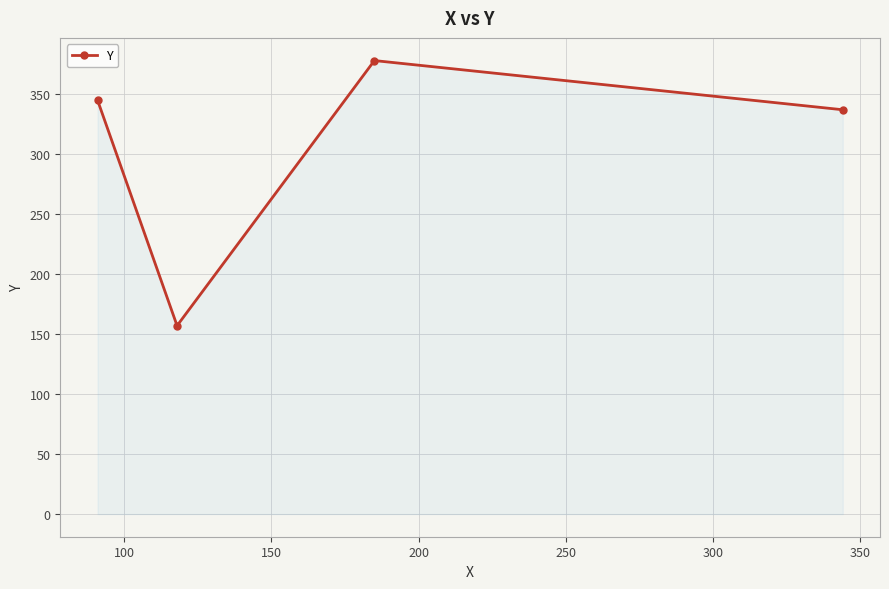

How many lines are shown in the chart?

1